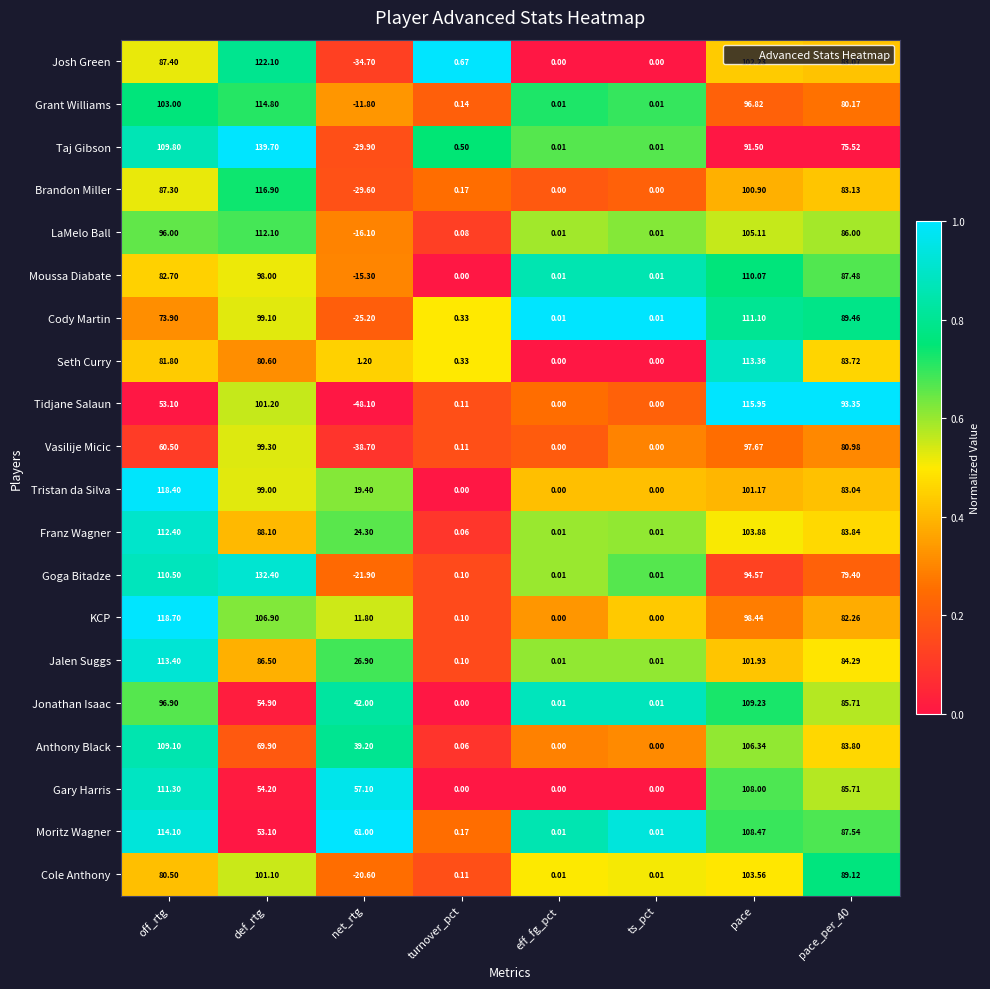

Which category has the lowest value across all series?

net_rtg